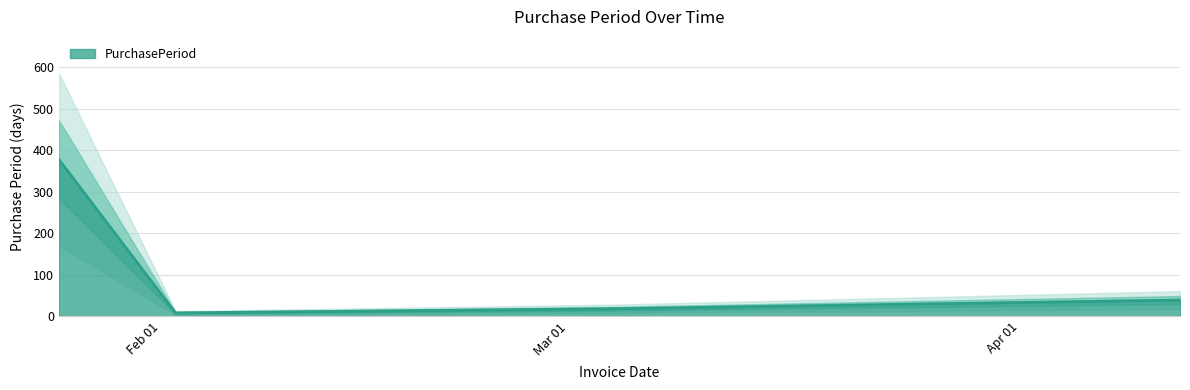

Reading left to right, list all the values displayed in this chart.

2017-01-25=378	2017-02-02=8	2017-02-14=12	2017-03-04=18	2017-04-12=39